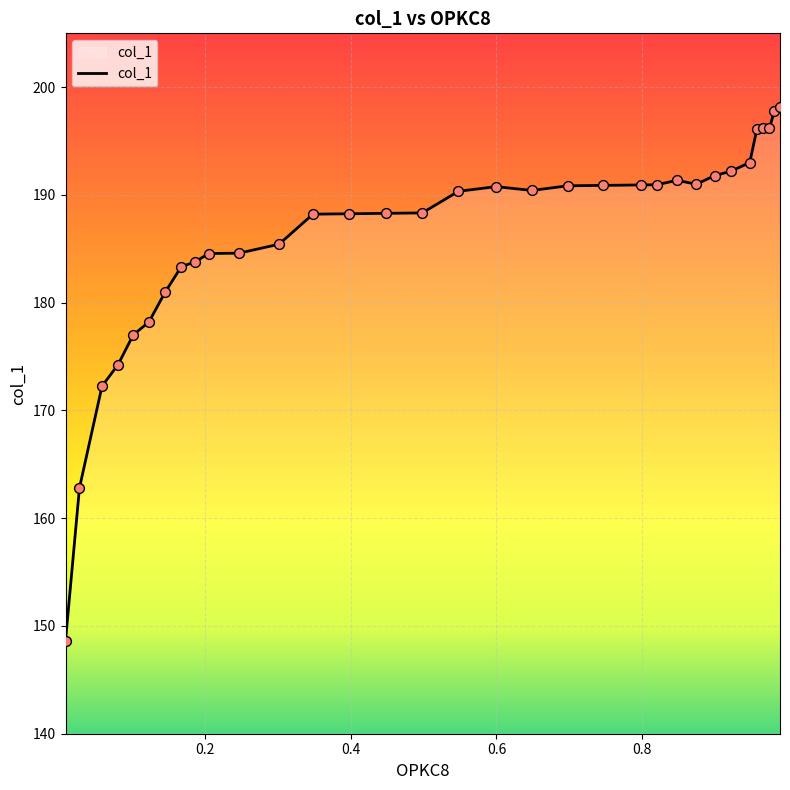

What is the maximum value shown in the chart?

198.2